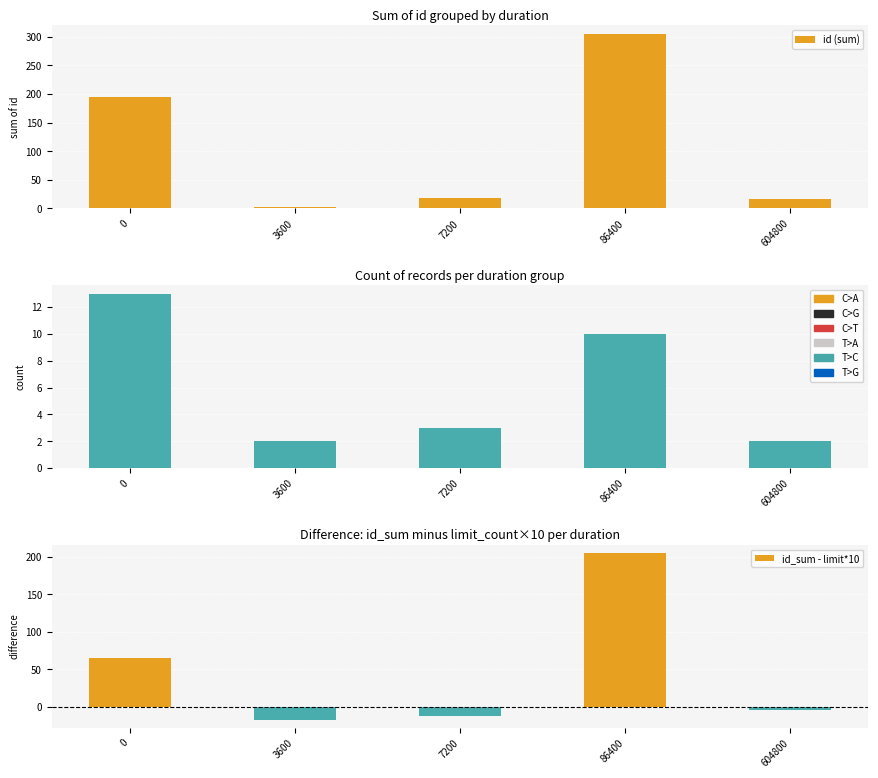

What is the total value across all series at 86400?

520